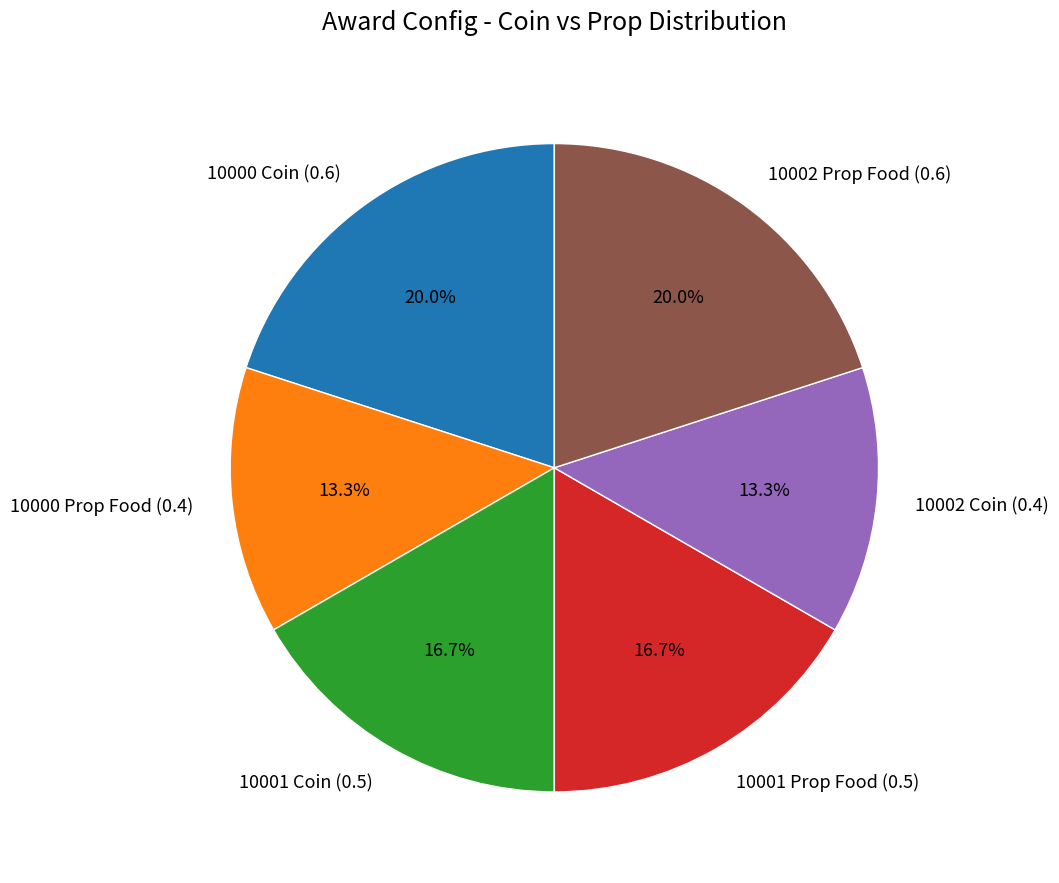

Count the number of slices in the pie.

6